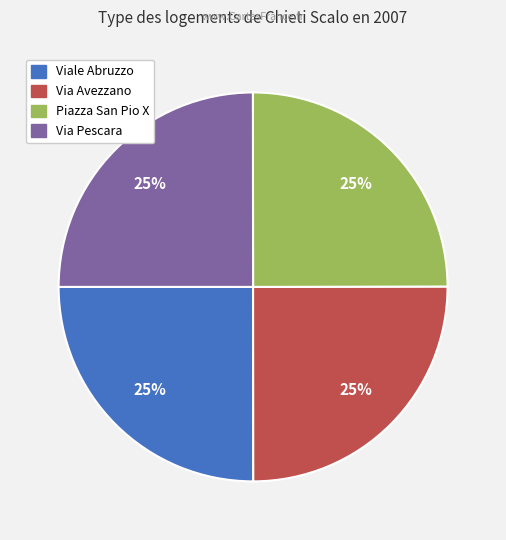

Does Piazza San Pio X represent more than half of the total?

No